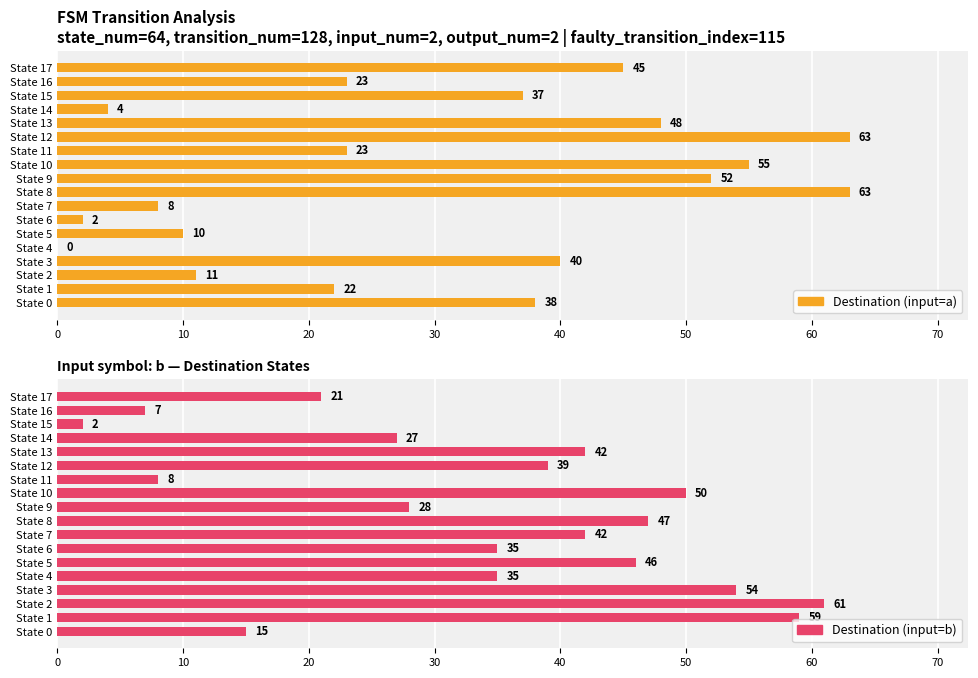

How many groups of bars are there?

18